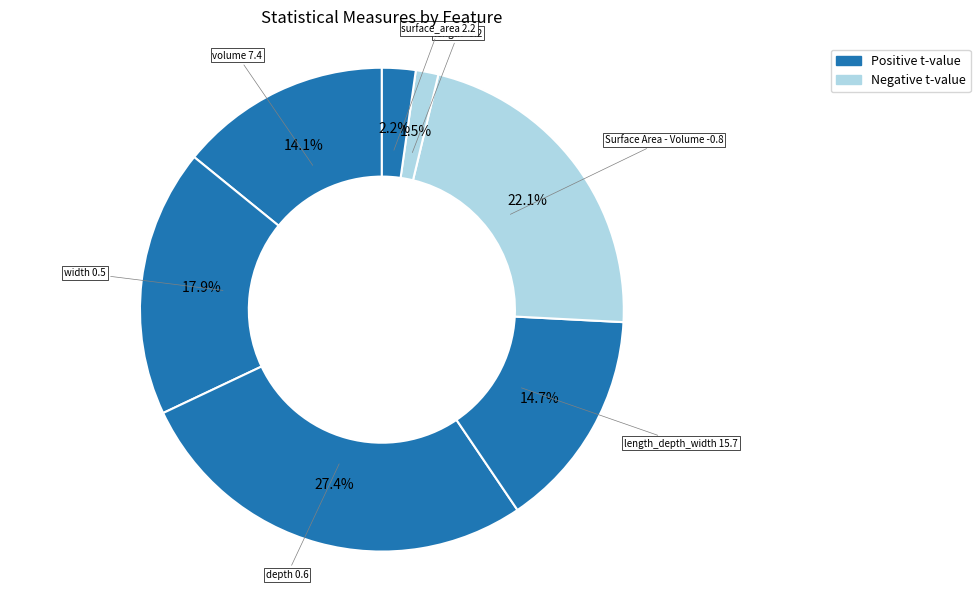

Count the number of slices in the pie.

7